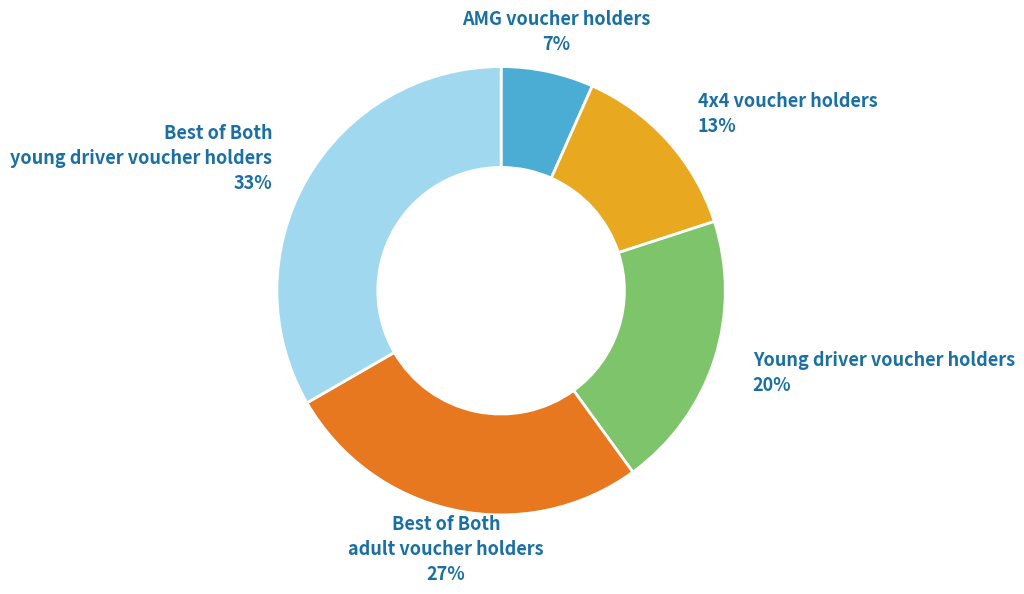

Between Young driver voucher holders and Best of Both young driver voucher holders, which is larger?

Best of Both young driver voucher holders